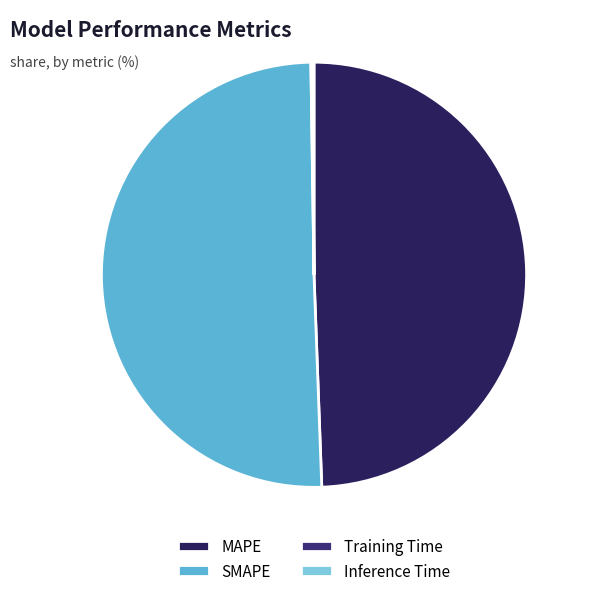

What is the smallest slice in the pie chart?

Training Time